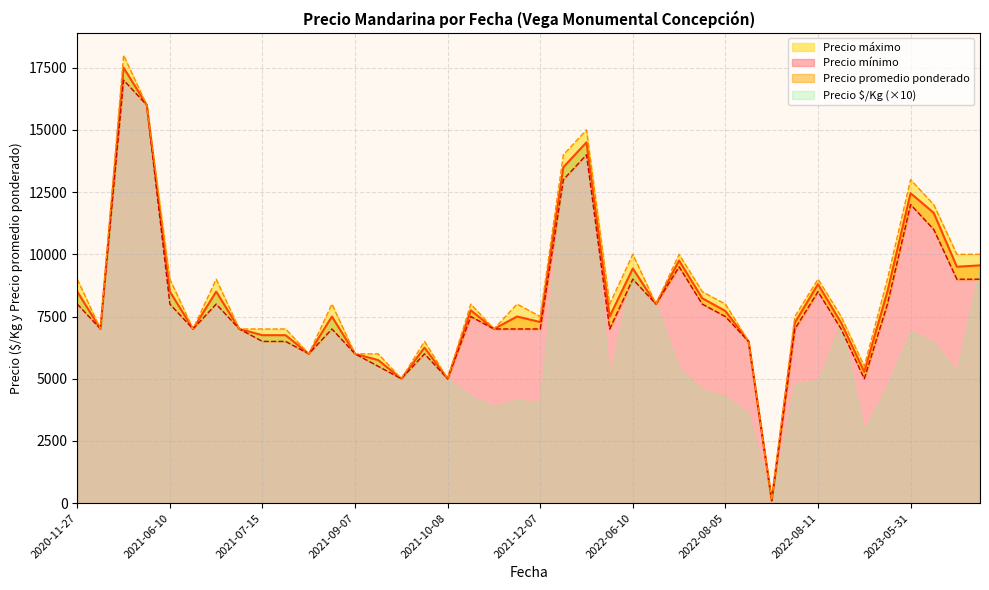

Which series has the widest spread of values?

Precio máximo